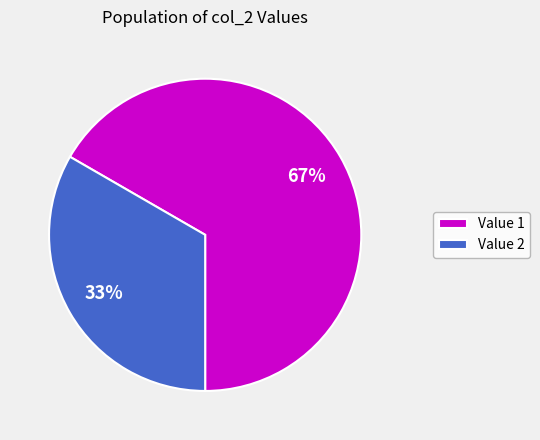

True or false: Value 2 accounts for 33% of the total.

True